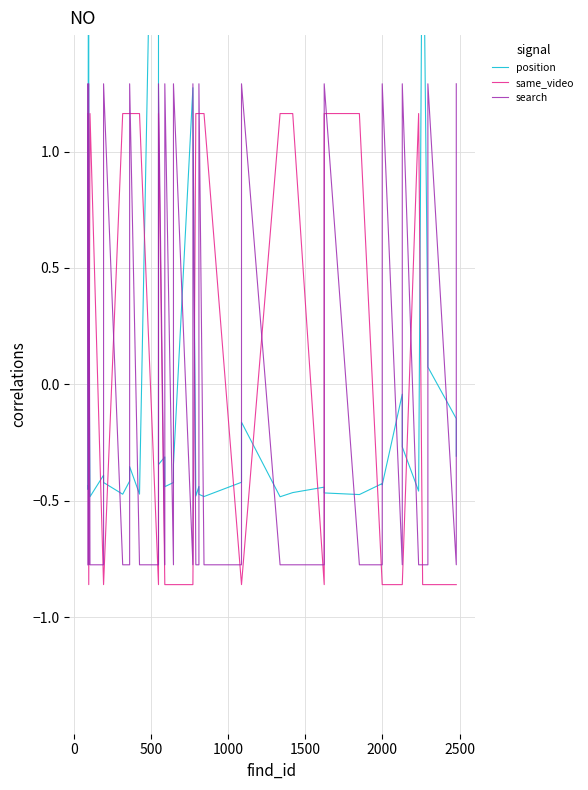

What is the value of the search point at the 19th from the left?

1.3